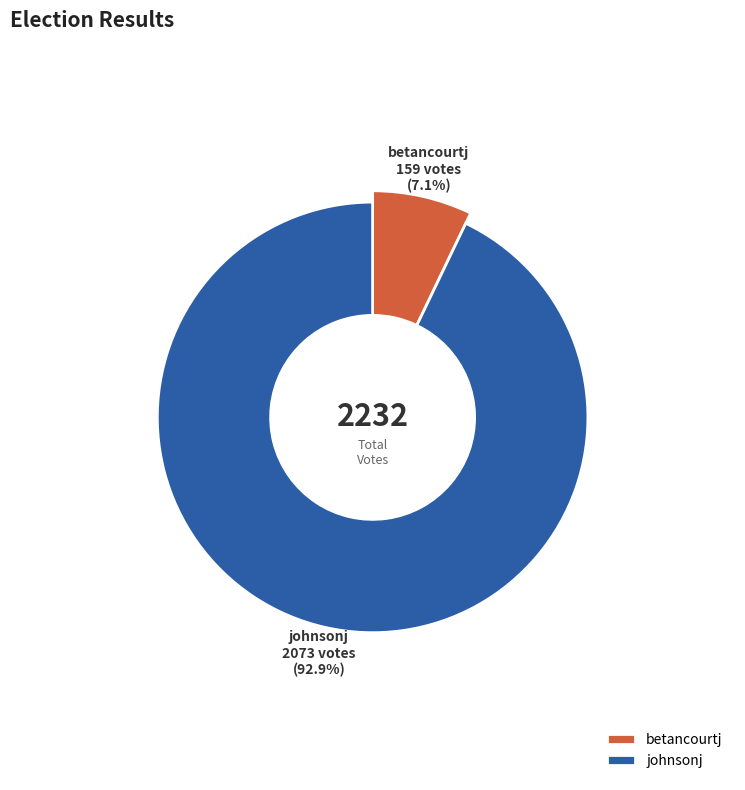

Does johnsonj represent more than half of the total?

Yes